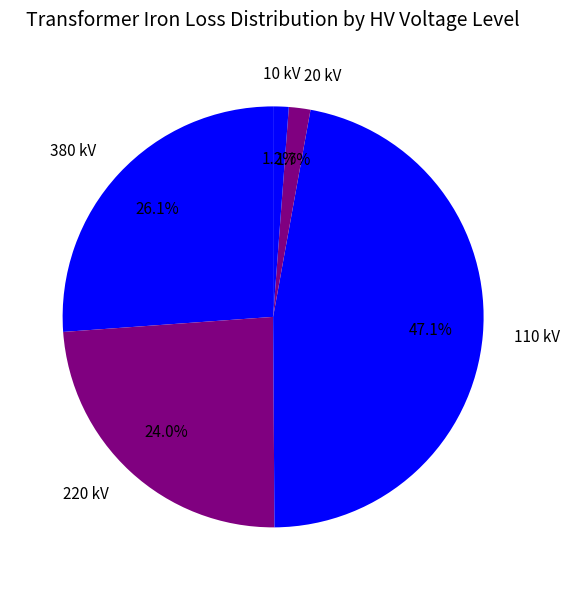

Combined, do 380 kV and 110 kV account for over 50%?

Yes